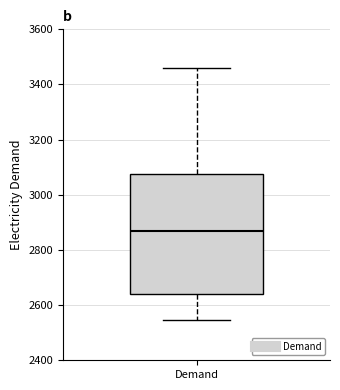

Read this box plot against the y-axis: the position of the median line, the range covered by the box, and the ends of both whiskers. The values are not printed on the chart, so give them approximately, as read against the axis.

median 2860, box 2640 to 3080, whiskers 2540 to 3460